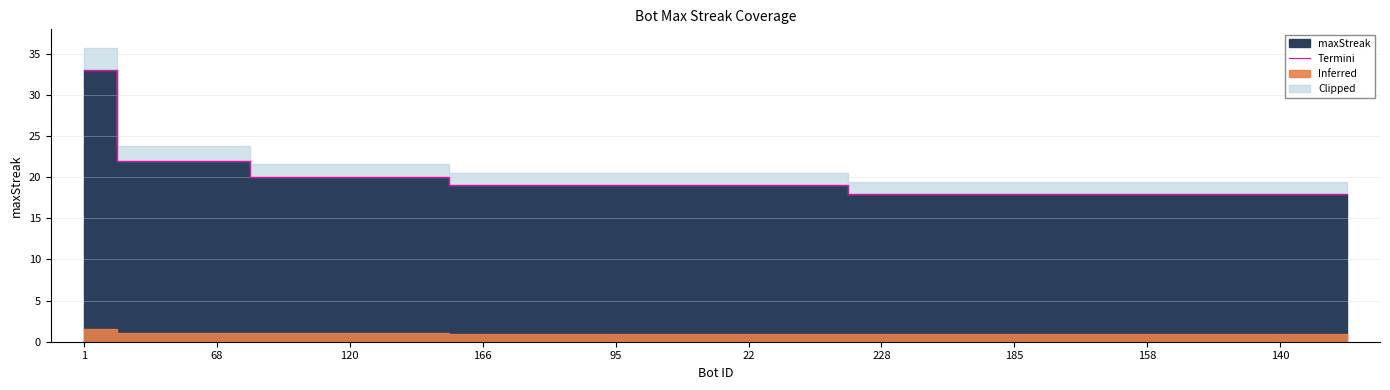

At which category does the chart reach its peak across all series?

1